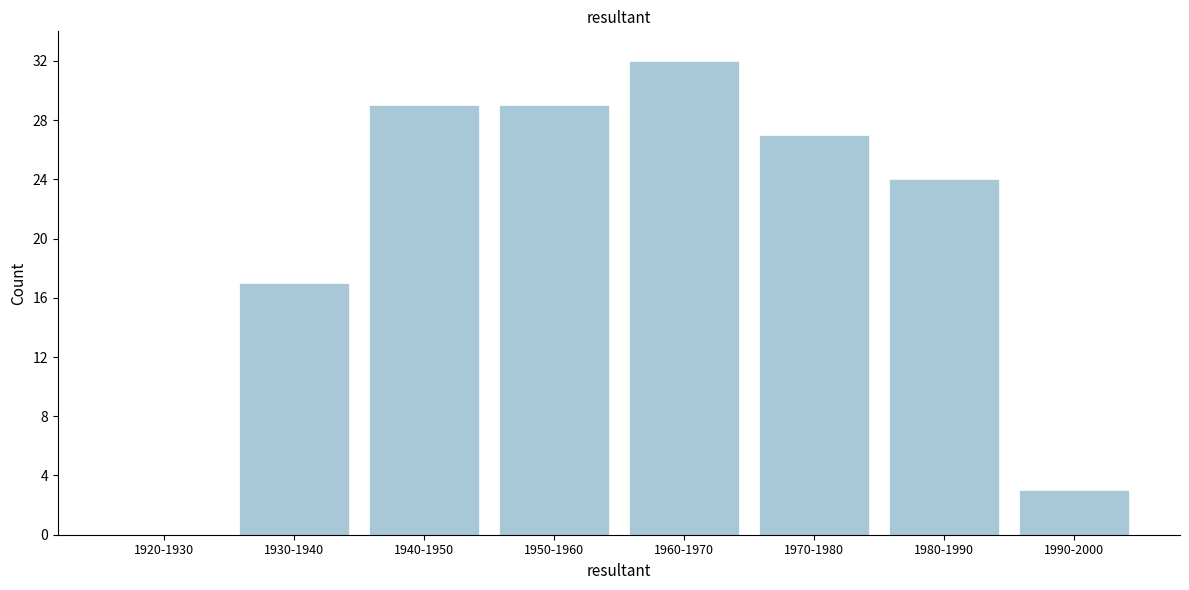

Reading right to left, what are all the values shown in this chart?

1990-2000=3	1980-1990=24	1970-1980=27	1960-1970=32	1950-1960=29	1940-1950=29	1930-1940=17	1920-1930=0